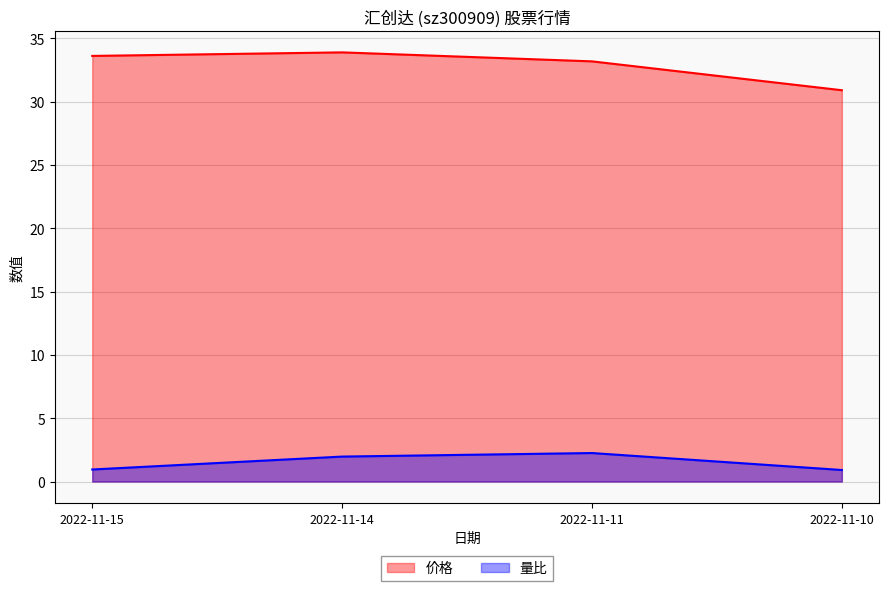

List the labels in order of 量比 value, smallest first.

2022-11-10, 2022-11-15, 2022-11-14, 2022-11-11